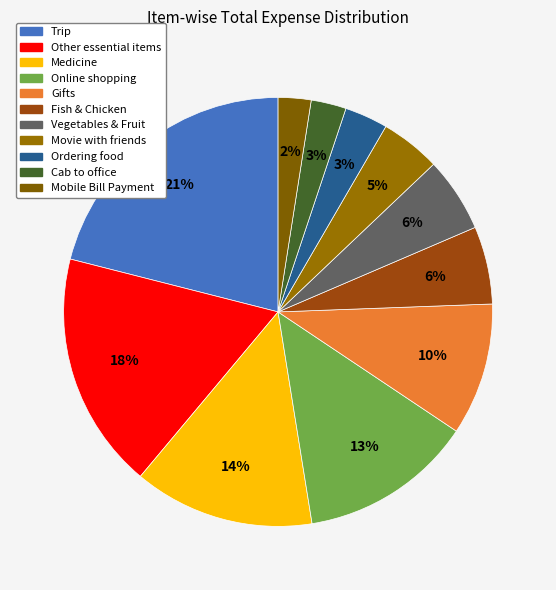

Is the sum of Medicine and Ordering food greater than half?

No